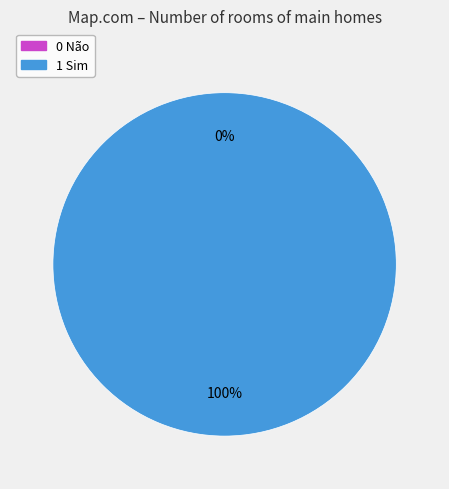

What is the smallest slice in the pie chart?

0 Não